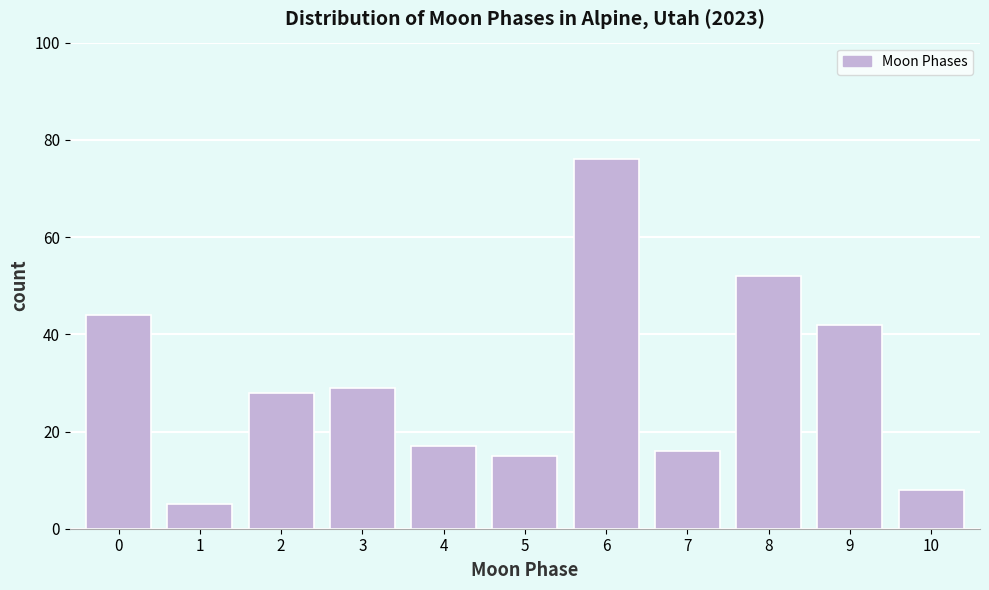

Reading right to left, transcribe all the data shown in this chart.

8	42	52	16	76	15	17	29	28	5	44